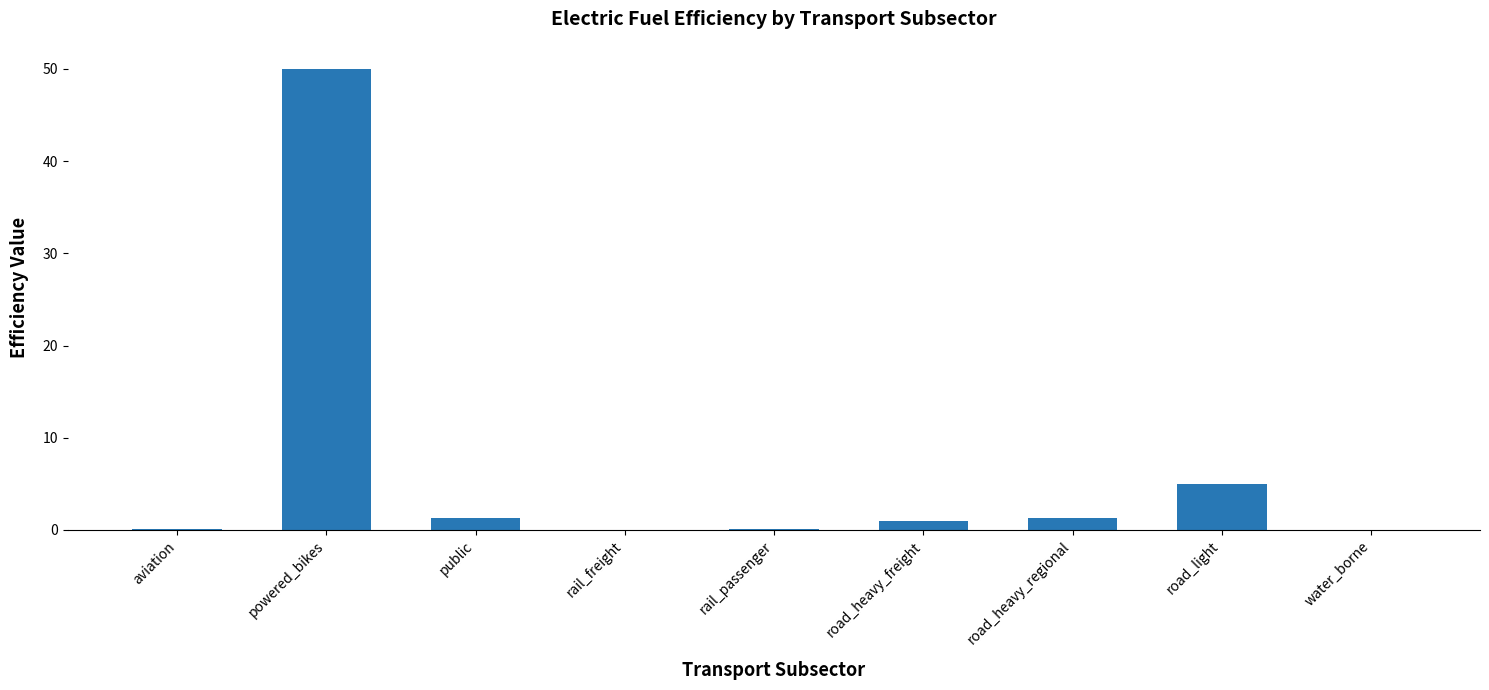

What is the maximum value shown in the chart?

50.0